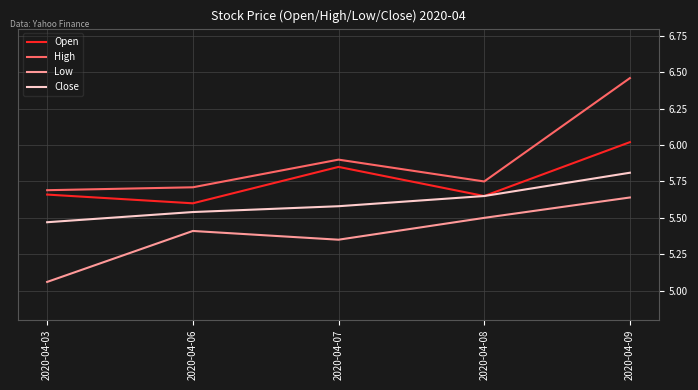

Is it true that Close equals 5.5 at 2020-04-03?

True